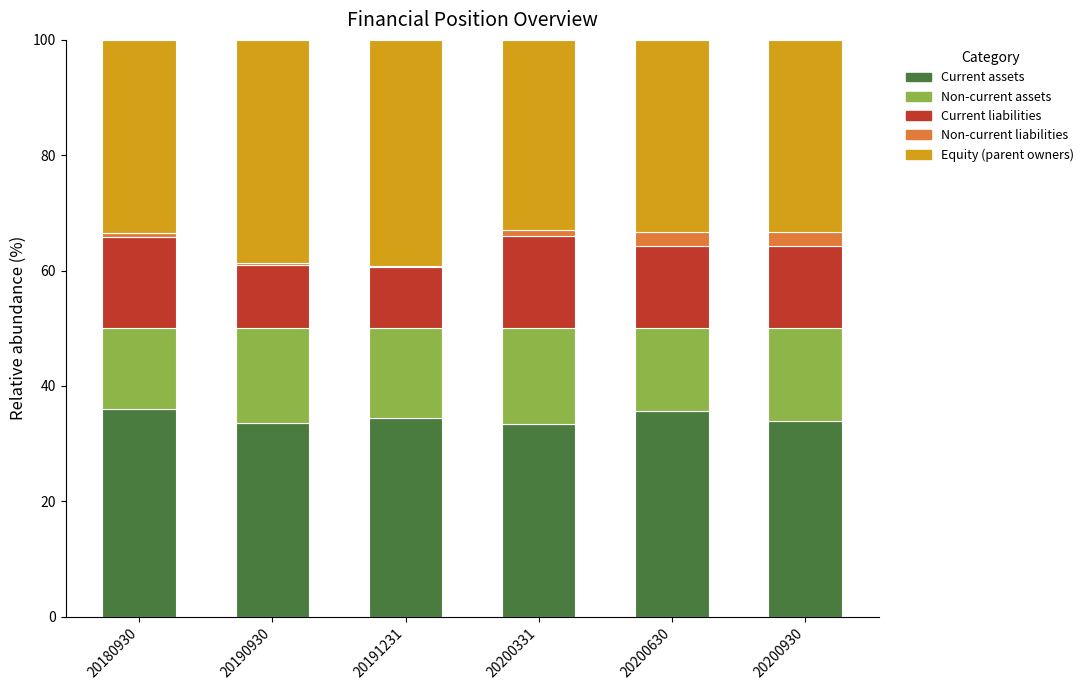

What is the highest value of the Current assets series?

36.0